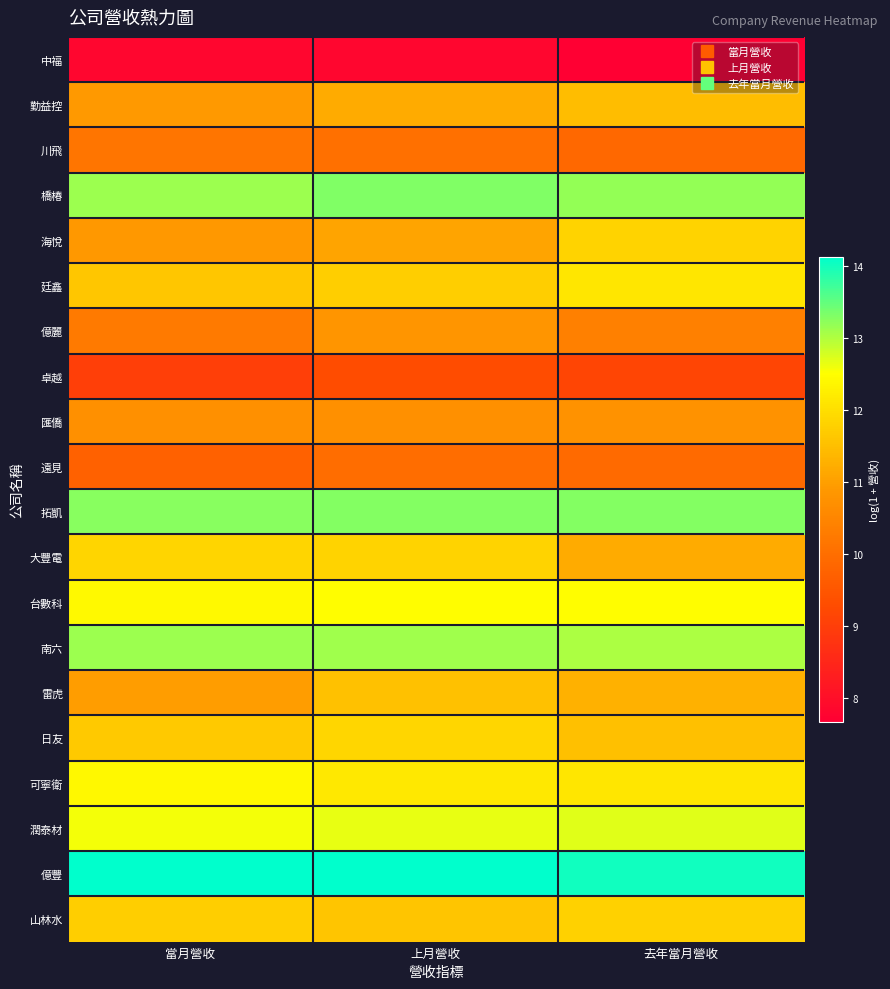

Reading left to right, list all the values displayed in this chart.

中福: 當月營收=7.8	上月營收=7.8	去年當月營收=7.7
勤益控: 當月營收=10.9	上月營收=11.2	去年當月營收=11.5
川飛: 當月營收=10.1	上月營收=10.1	去年當月營收=9.9
橋椿: 當月營收=13.1	上月營收=13.3	去年當月營收=13.2
海悅: 當月營收=10.9	上月營收=11.1	去年當月營收=11.8
廷鑫: 當月營收=11.6	上月營收=11.7	去年當月營收=12.1
億麗: 當月營收=10.2	上月營收=10.8	去年當月營收=10.4
卓越: 當月營收=9.0	上月營收=9.3	去年當月營收=9.1
匯僑: 當月營收=10.7	上月營收=10.7	去年當月營收=10.7
遠見: 當月營收=9.7	上月營收=10.0	去年當月營收=9.9
拓凱: 當月營收=13.3	上月營收=13.3	去年當月營收=13.3
大豐電: 當月營收=11.8	上月營收=11.8	去年當月營收=11.2
台數科: 當月營收=12.4	上月營收=12.5	去年當月營收=12.5
南六: 當月營收=13.1	上月營收=13.1	去年當月營收=13.0
雷虎: 當月營收=11.0	上月營收=11.5	去年當月營收=11.3
日友: 當月營收=11.7	上月營收=11.9	去年當月營收=11.5
可寧衛: 當月營收=12.4	上月營收=12.1	去年當月營收=12.1
潤泰材: 當月營收=12.6	上月營收=12.7	去年當月營收=12.7
億豐: 當月營收=14.1	上月營收=14.1	去年當月營收=14.0
山林水: 當月營收=11.7	上月營收=11.6	去年當月營收=11.8